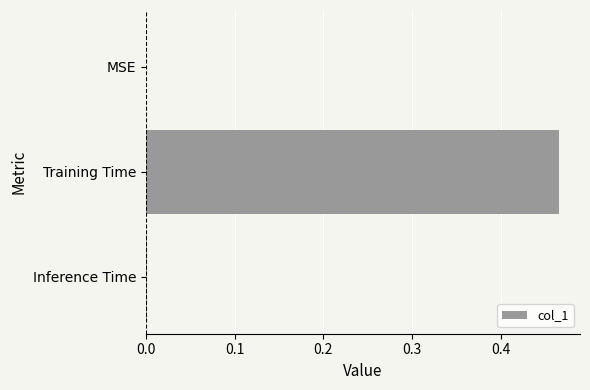

Between Training Time and Inference Time, which is larger?

Training Time